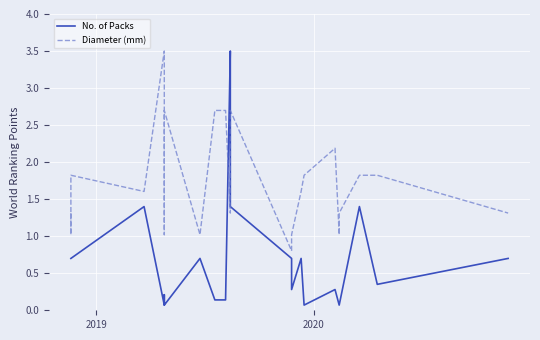

How many lines are shown in the chart?

2